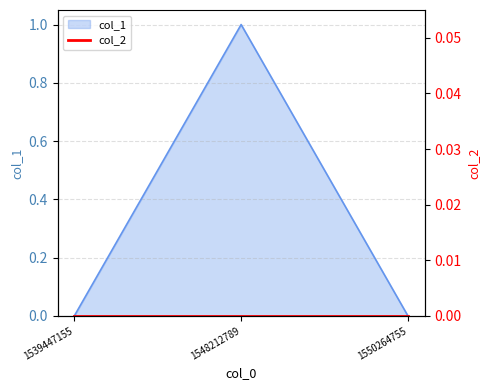

How many values exceed 0?

1